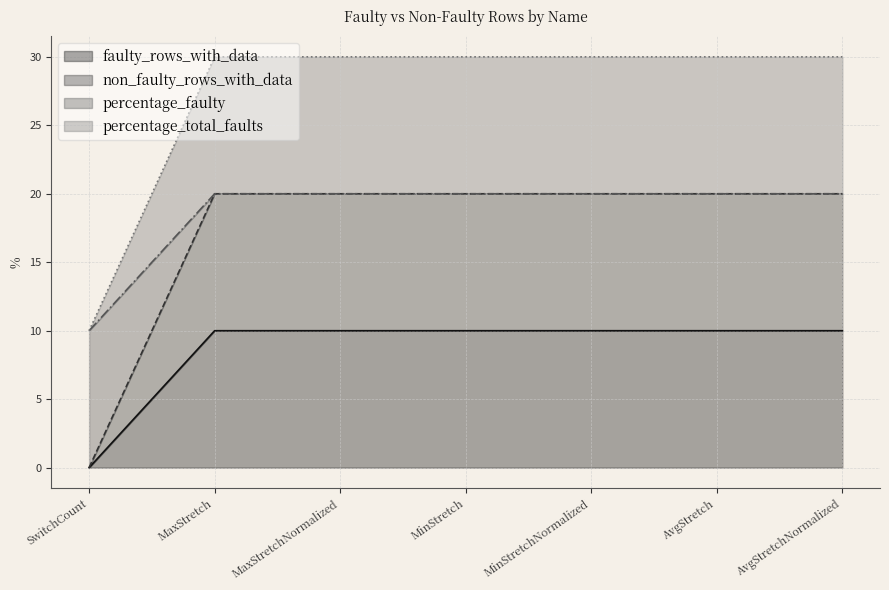

The value of non_faulty_rows_with_data at SwitchCount is 0. True or false?

True